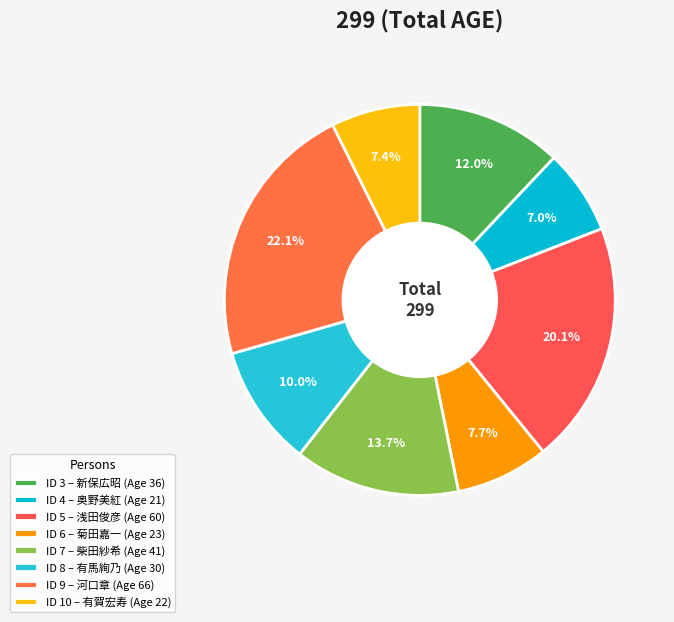

Rank the categories by value from highest to lowest.

9, 5, 7, 3, 8, 6, 10, 4